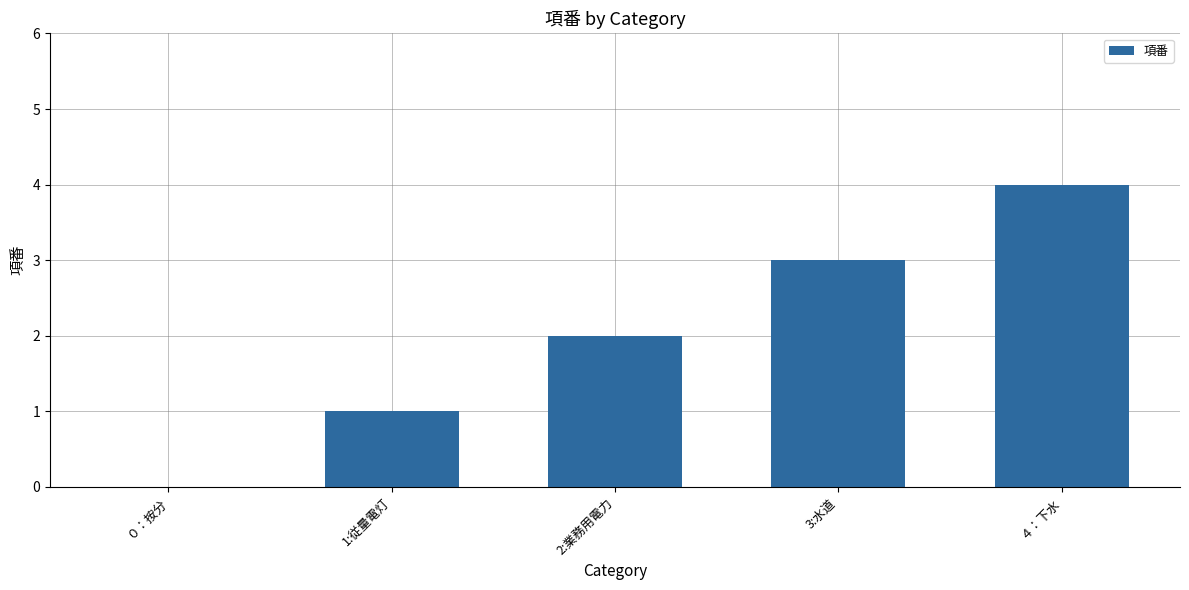

What is the sum of all values?

10